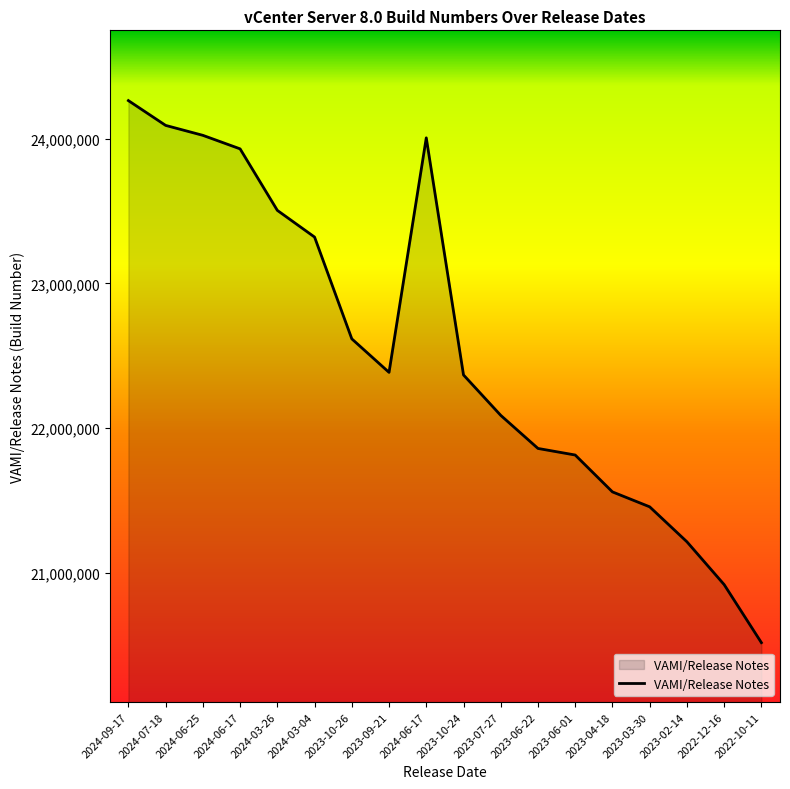

Reading left to right, extract all data points from this chart.

24262322	24091160	24022515	23929136	23504390	23319993	22617221	22385739	24005165	22368047	22088981	21860503	21815093	21560480	21457384	21216066	20920323	20519528